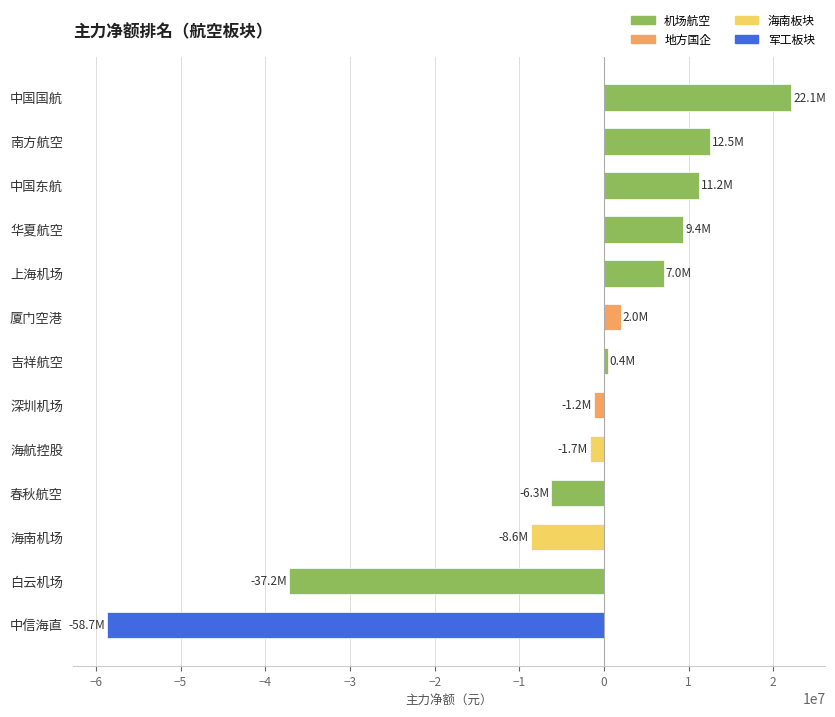

What is the change in value from 白云机场 to 中国东航?

+48415810